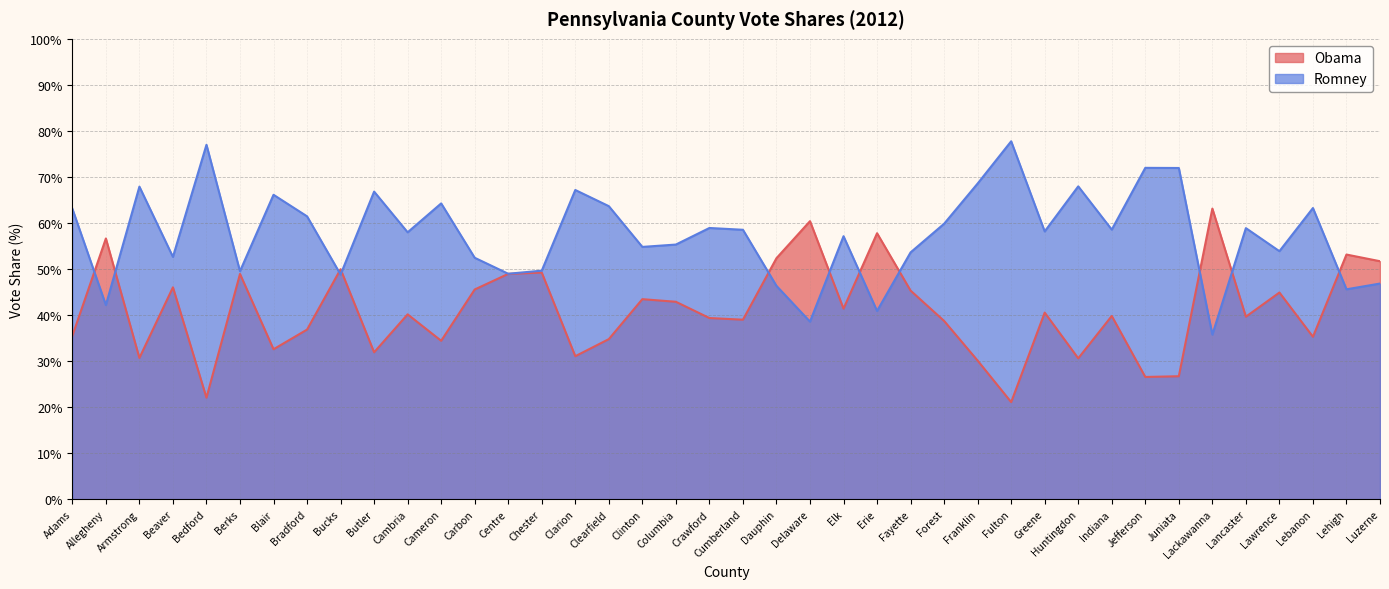

List the series in order of their overall mean, lowest first.

Obama, Romney